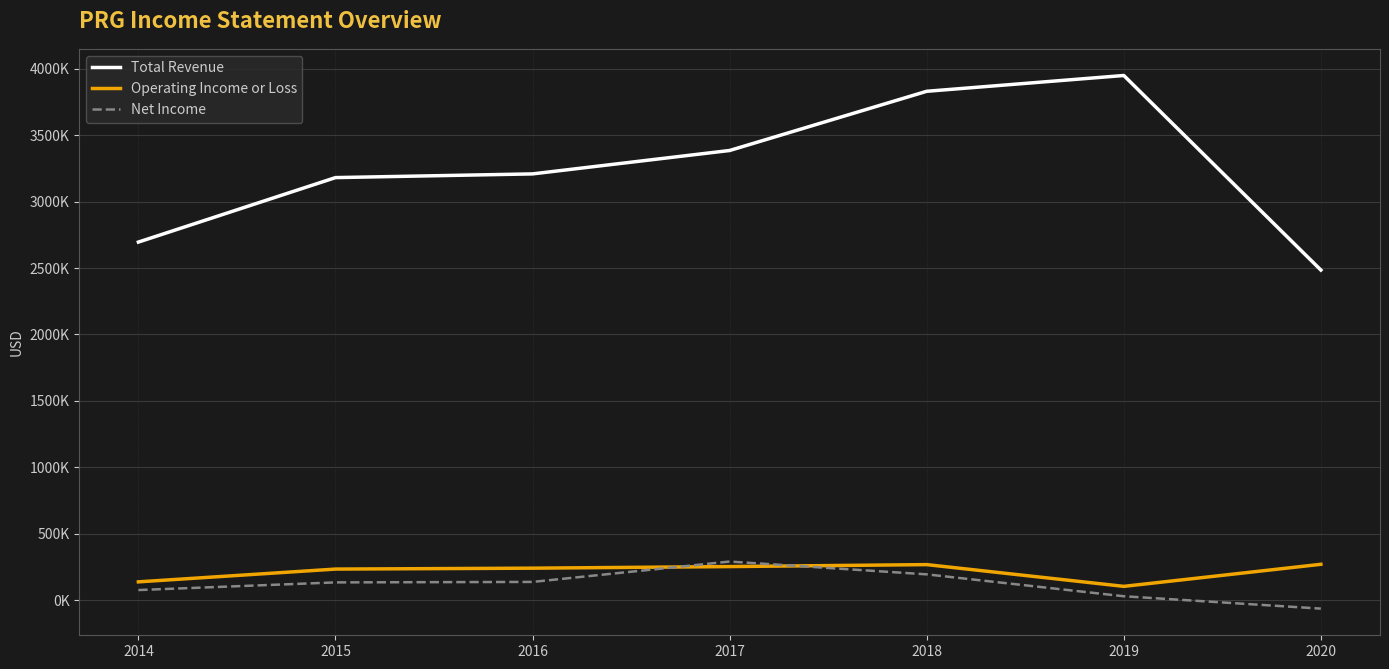

Reading left to right, extract all data points from this chart.

Total Revenue: 2014=2695000	2015=3179800	2016=3207700	2017=3383700	2018=3828900	2019=3947700	2020=2484600
Operating Income or Loss: 2014=139800	2015=235900	2016=242700	2017=254700	2018=269500	2019=105900	2020=271800
Net Income: 2014=78200	2015=135700	2016=139300	2017=292500	2018=196200	2019=31500	2020=-61500